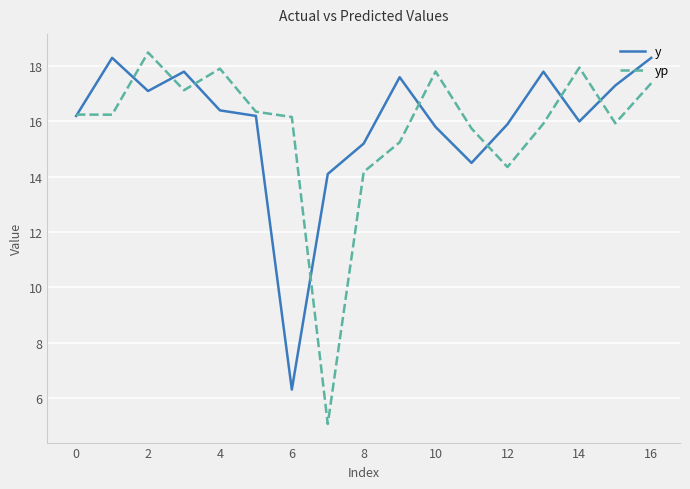

What is the highest value of the yp series?

18.5